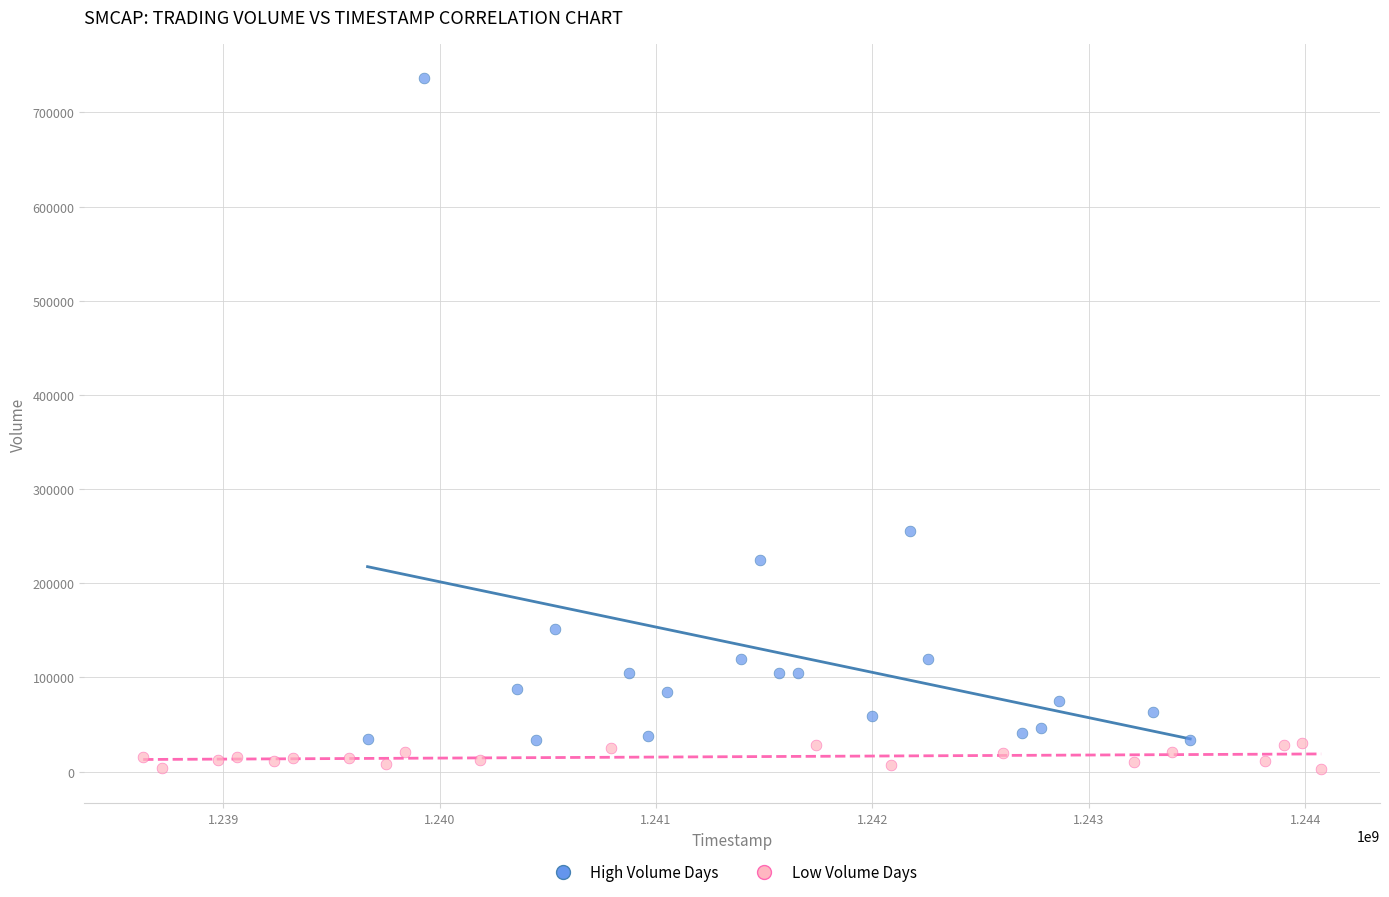

Which series reaches the maximum Y coordinate?

High Volume Days